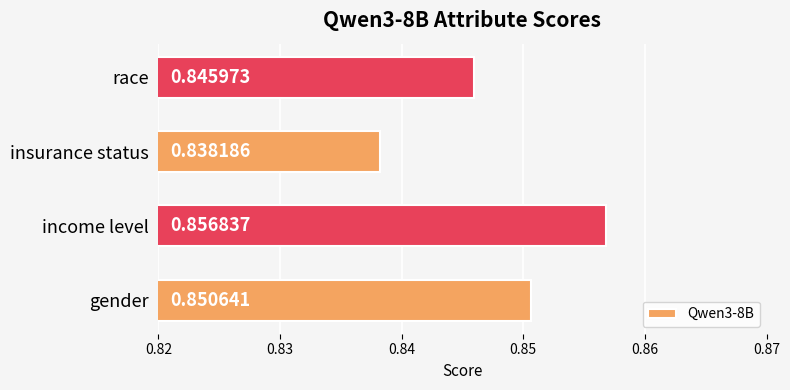

Where is the data nearest to the value 0?

insurance status